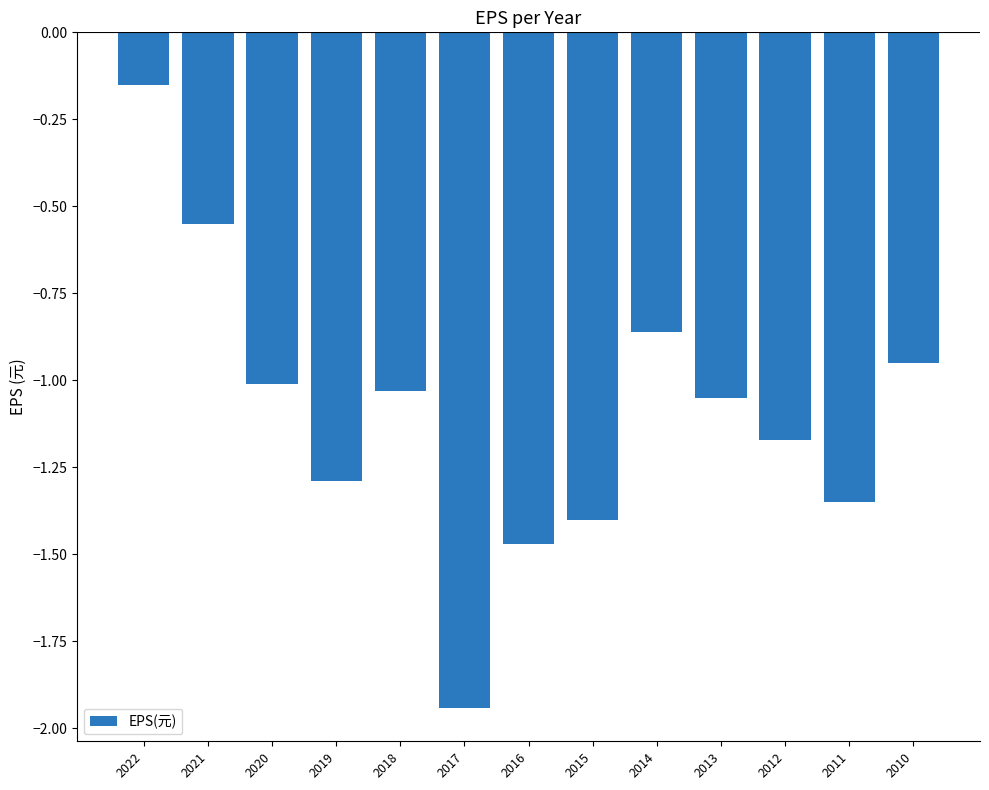

Rank the categories by value from highest to lowest.

2022, 2021, 2014, 2010, 2020, 2018, 2013, 2012, 2019, 2011, 2015, 2016, 2017